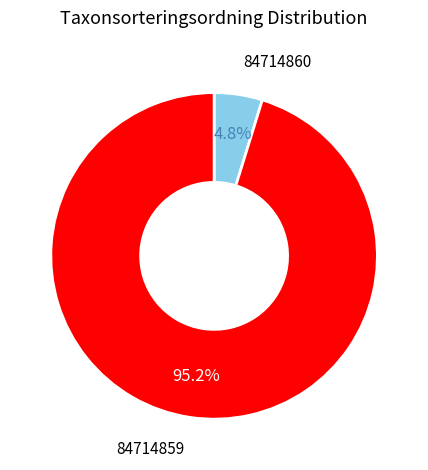

Is the sum of 84714859 and 84714860 greater than half?

Yes